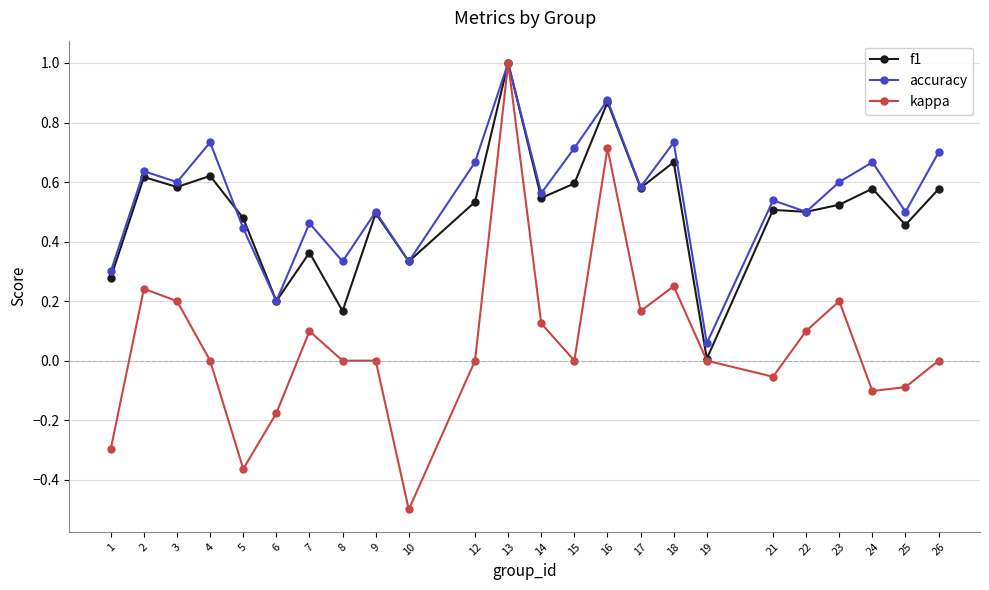

Which series has the largest total across all categories?

accuracy